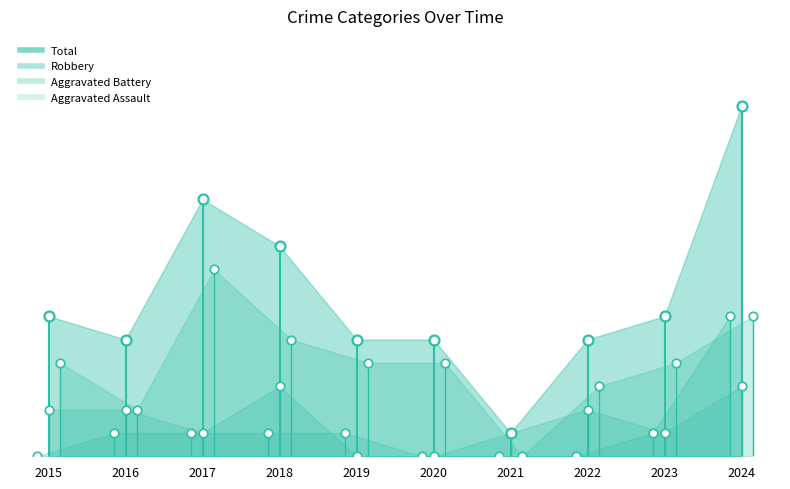

Which series reaches the minimum Y coordinate?

Aggravated Assault